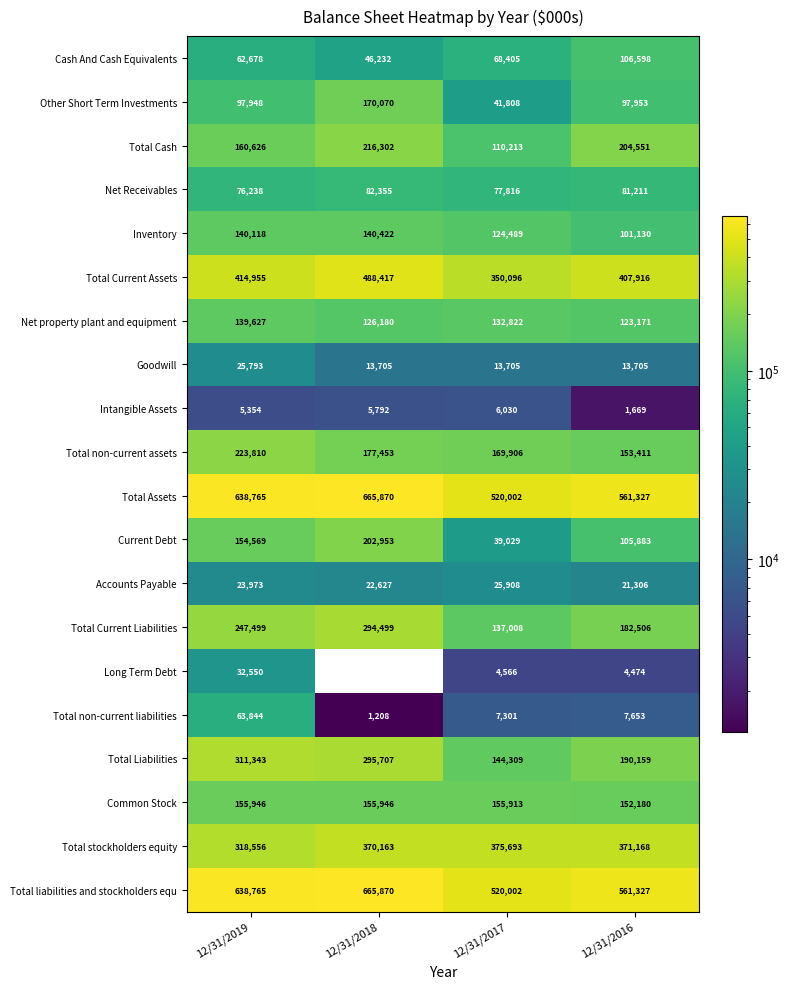

The value of Intangible Assets at 12/31/2019 is 7175. True or false?

False